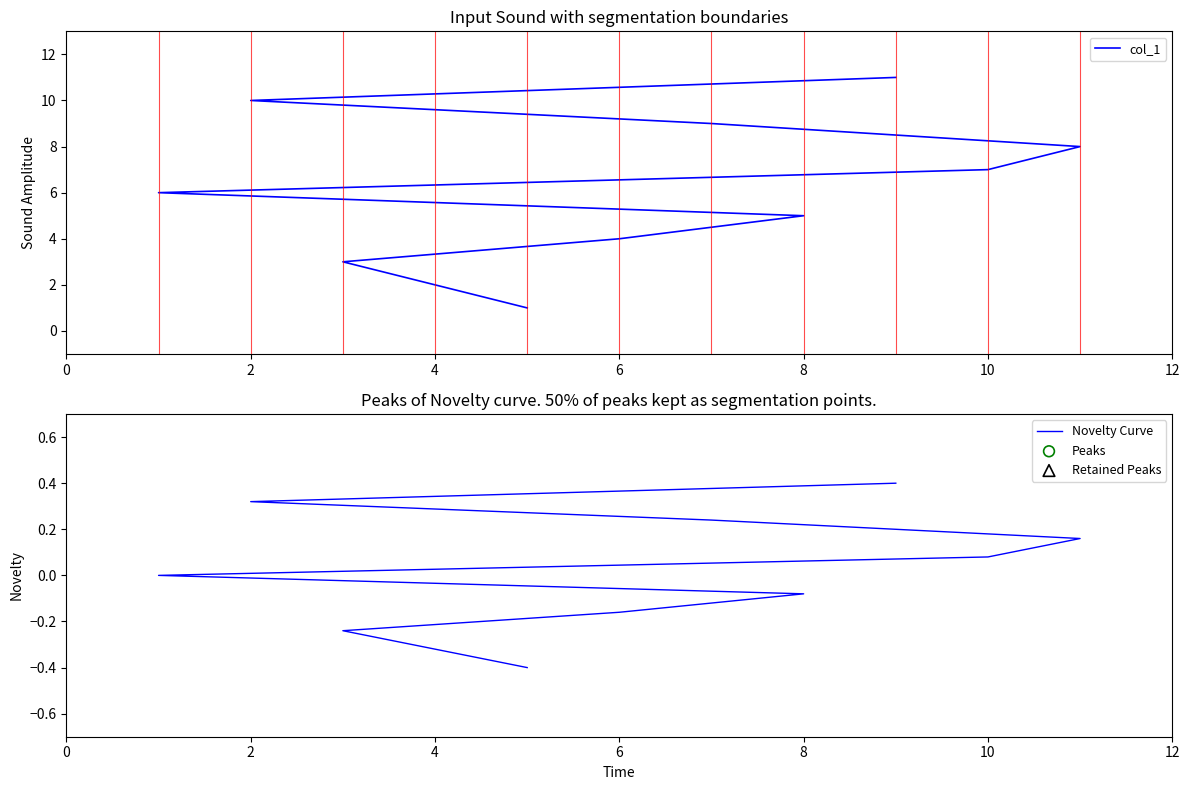

Which series contains the lowest Y value?

Novelty Curve